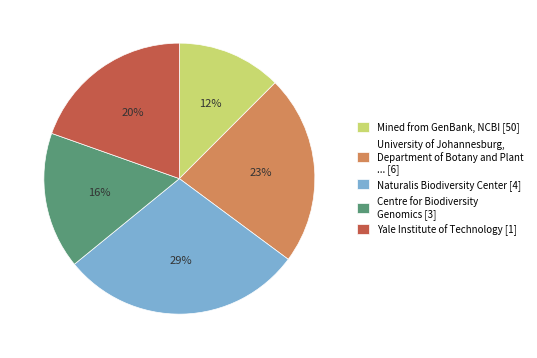

How many slices are in this pie chart?

5